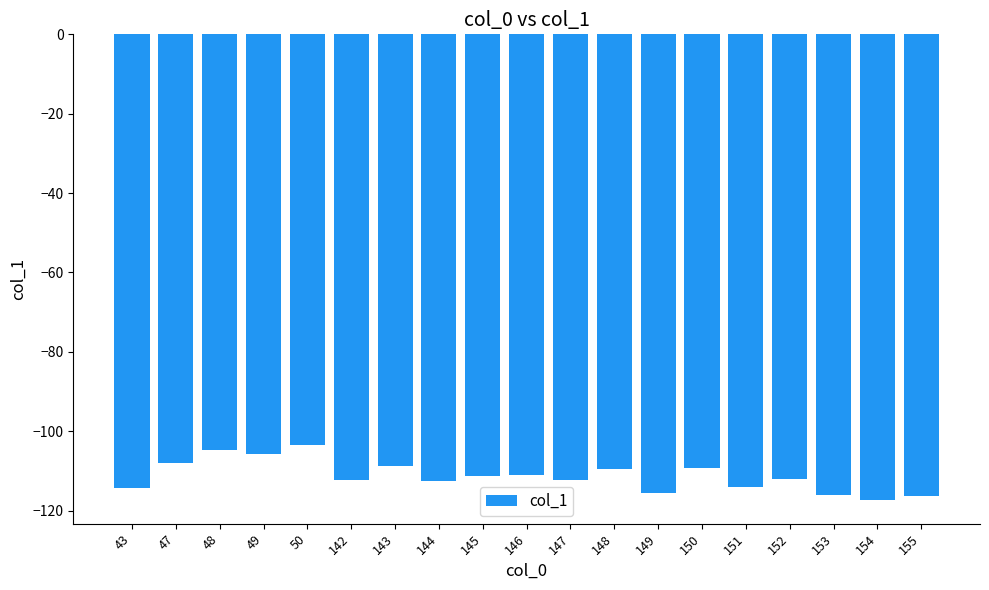

What is the value of the 15th bar from the left?

-114.1